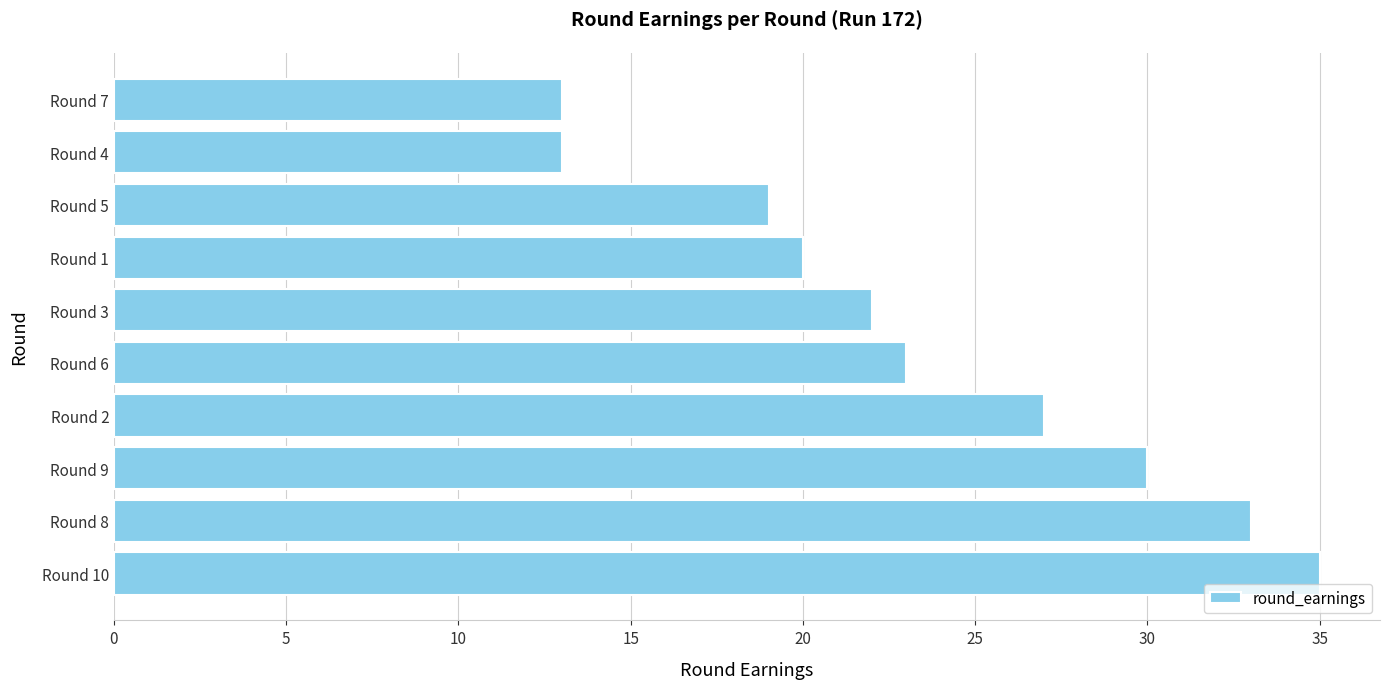

Reading top to bottom, transcribe all the data shown in this chart.

13	13	19	20	22	23	27	30	33	35